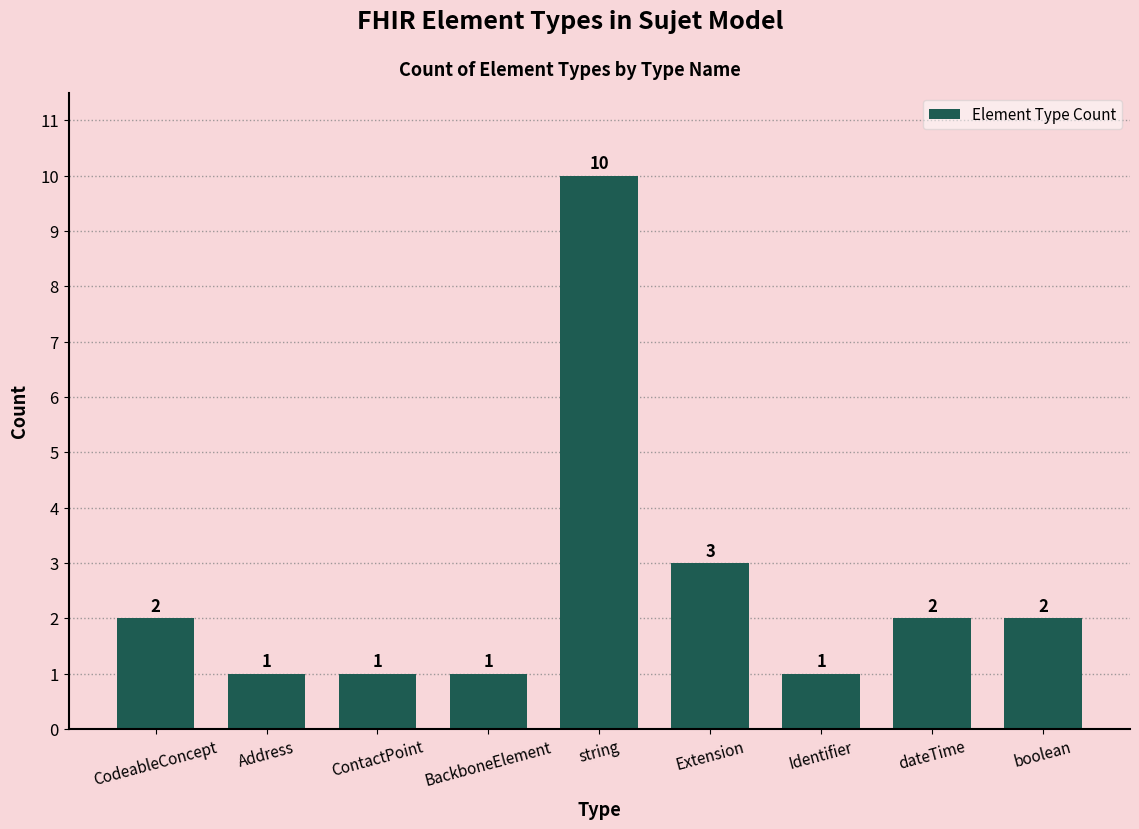

What is the label of the 1st bar from the right?

boolean